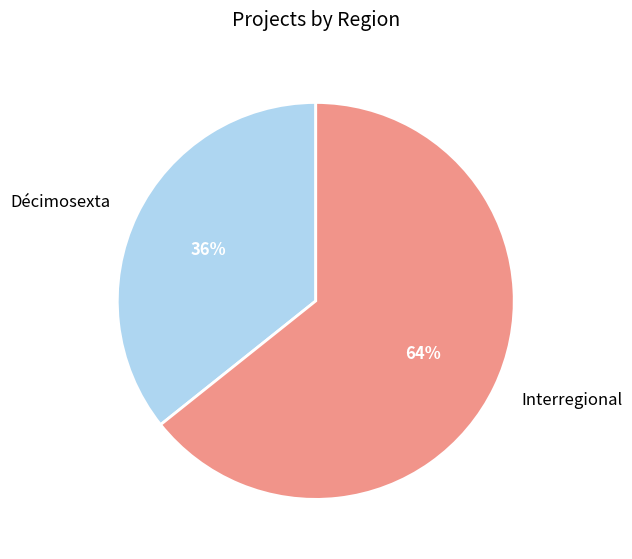

What percentage is the Décimosexta slice, to the nearest percent?

36%